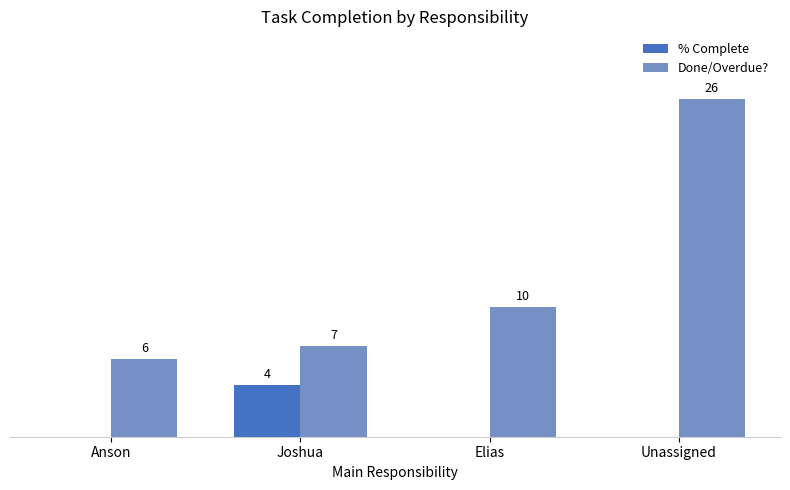

What are all the series names shown in the legend?

% Complete, Done/Overdue?